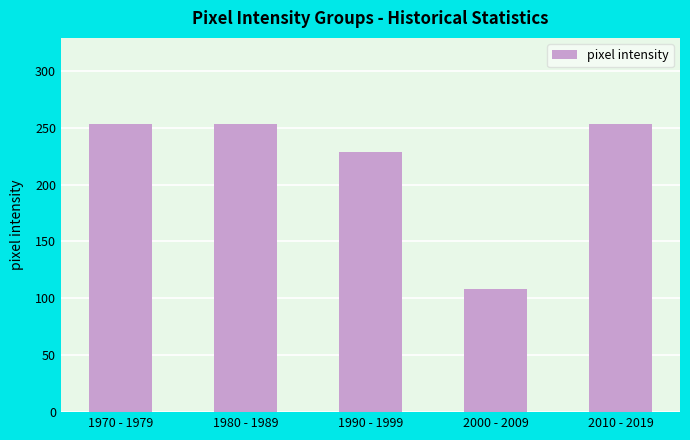

Reading right to left, extract all data points from this chart.

253	108	229	253	253